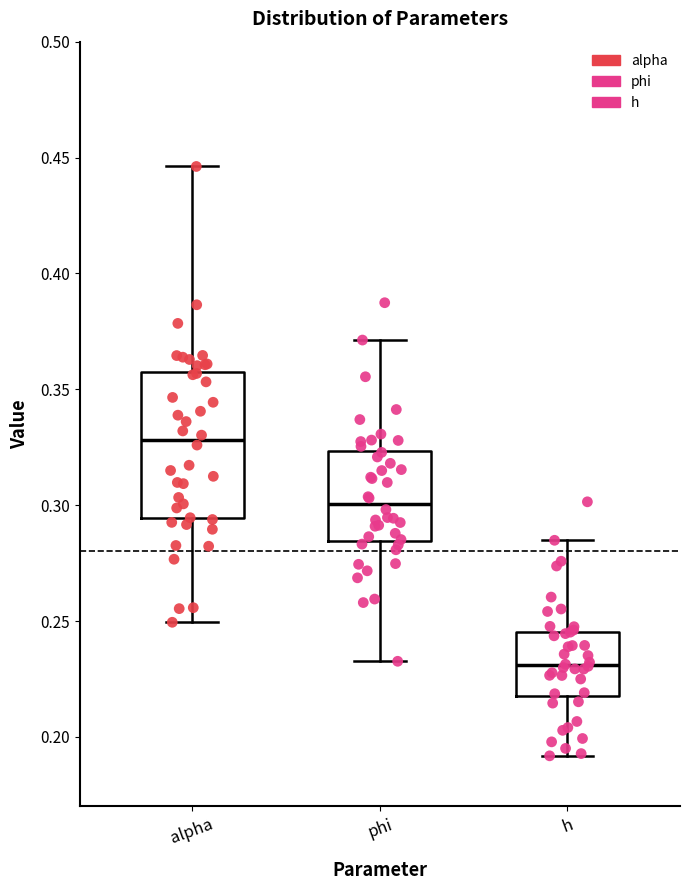

Reading left to right, read every box against the y-axis: the position of its median line, the range the box covers, and the ends of its whiskers. The values are not printed on the chart, so give them approximately, as read against the axis.

alpha: median 0.330, box 0.295 to 0.360, whiskers 0.250 to 0.445
phi: median 0.300, box 0.285 to 0.325, whiskers 0.235 to 0.370
h: median 0.230, box 0.220 to 0.245, whiskers 0.190 to 0.285